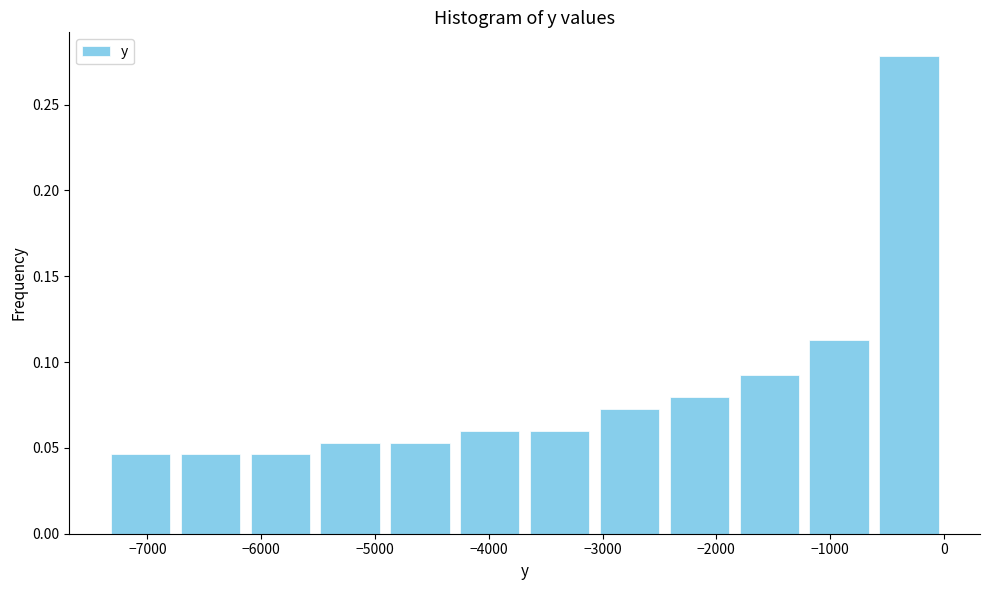

What is the height of the bar covering -600 to 0 on the x-axis? Neither the bar edges nor the heights are printed on the chart, so give them approximately, as read against the axes.

0.280